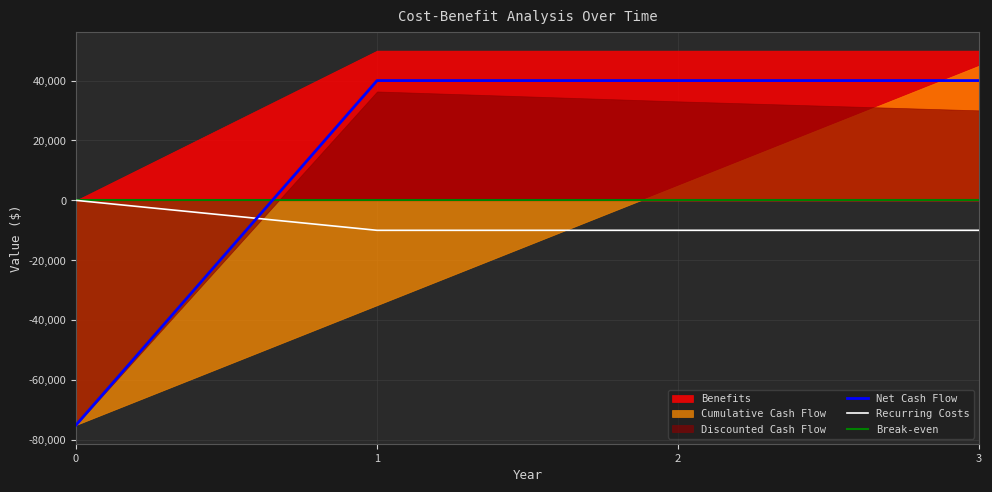

Does the chart have visible grid lines?

Yes